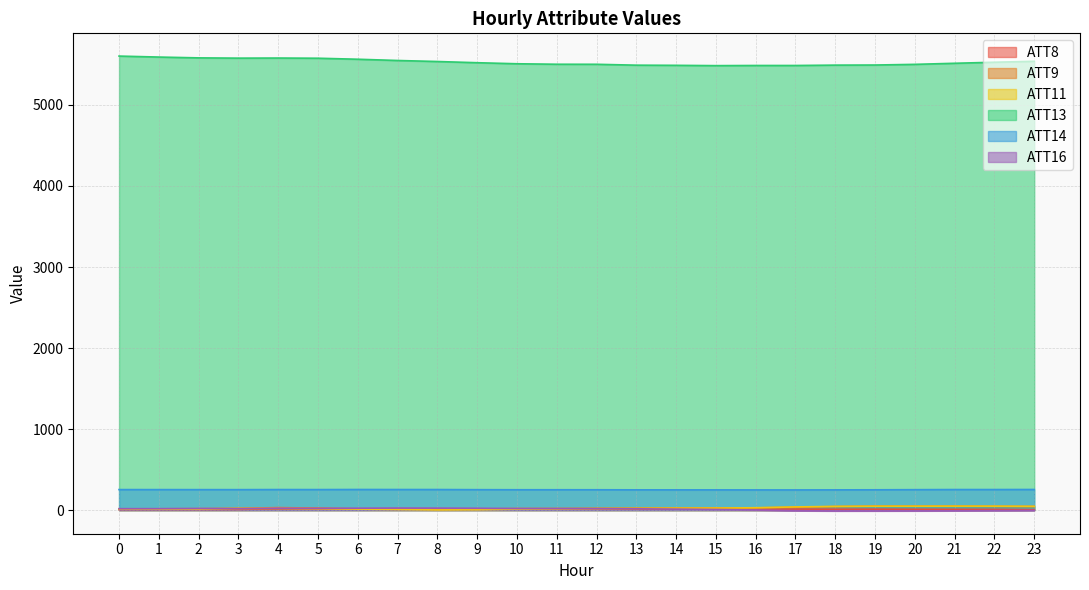

What are all the series names shown in the legend?

ATT8, ATT9, ATT11, ATT13, ATT14, ATT16